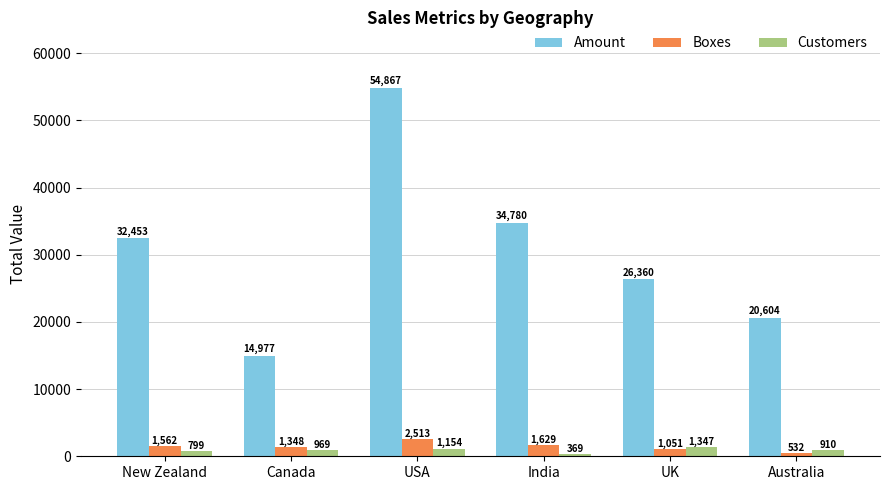

At which label is Amount closest to 34922?

India